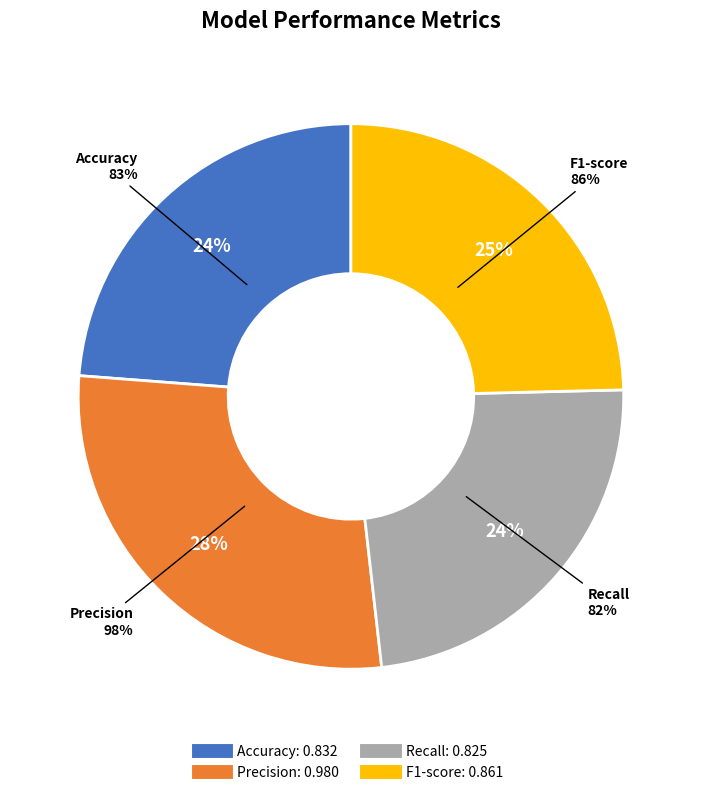

What percentage is the Precision slice, to the nearest percent?

28%